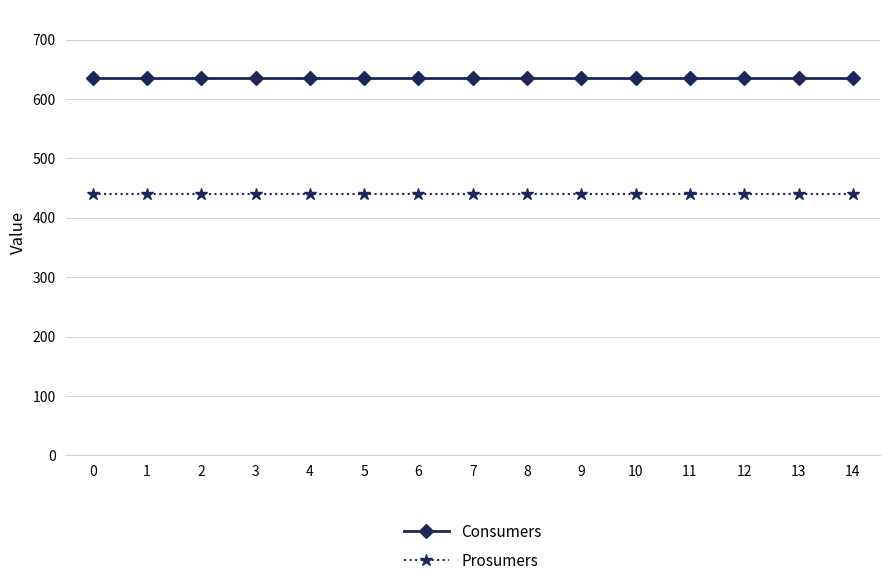

Rank the series by their maximum value, from lowest to highest.

Prosumers, Consumers